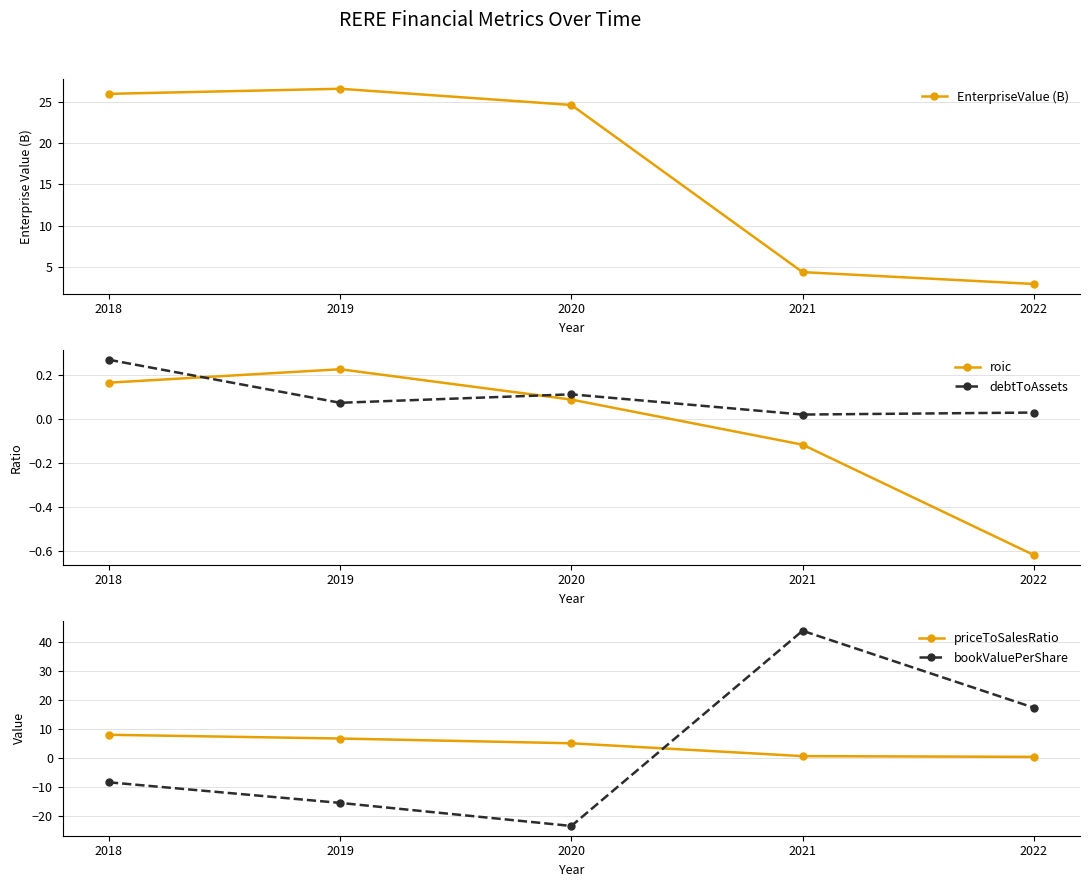

True or false: priceToSalesRatio has more than 1 points higher than both neighbors.

False